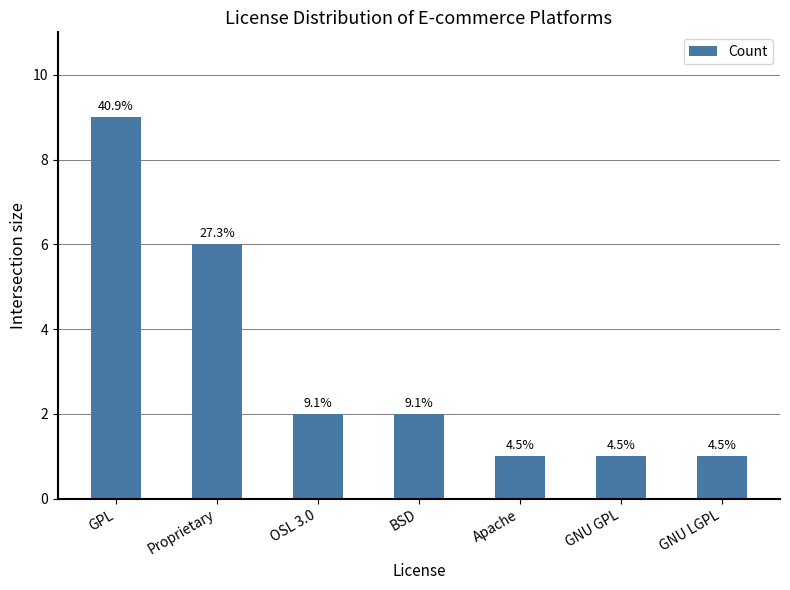

What is the approximate value at GPL?

9